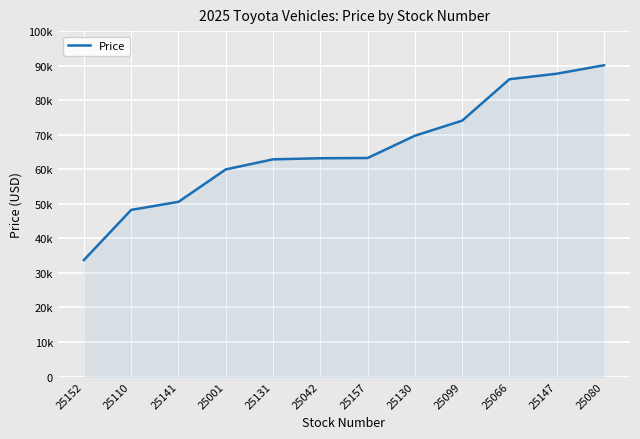

At which label is the value closest to 61931?

25131